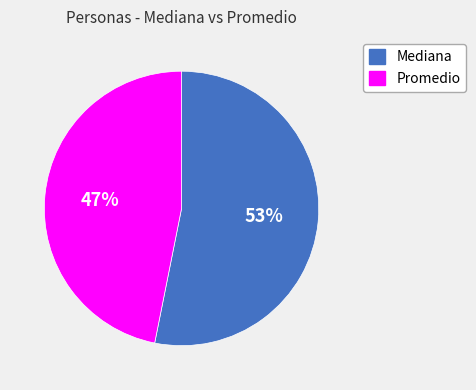

To the nearest percent, what is the difference between the largest and smallest slice percentages?

6%